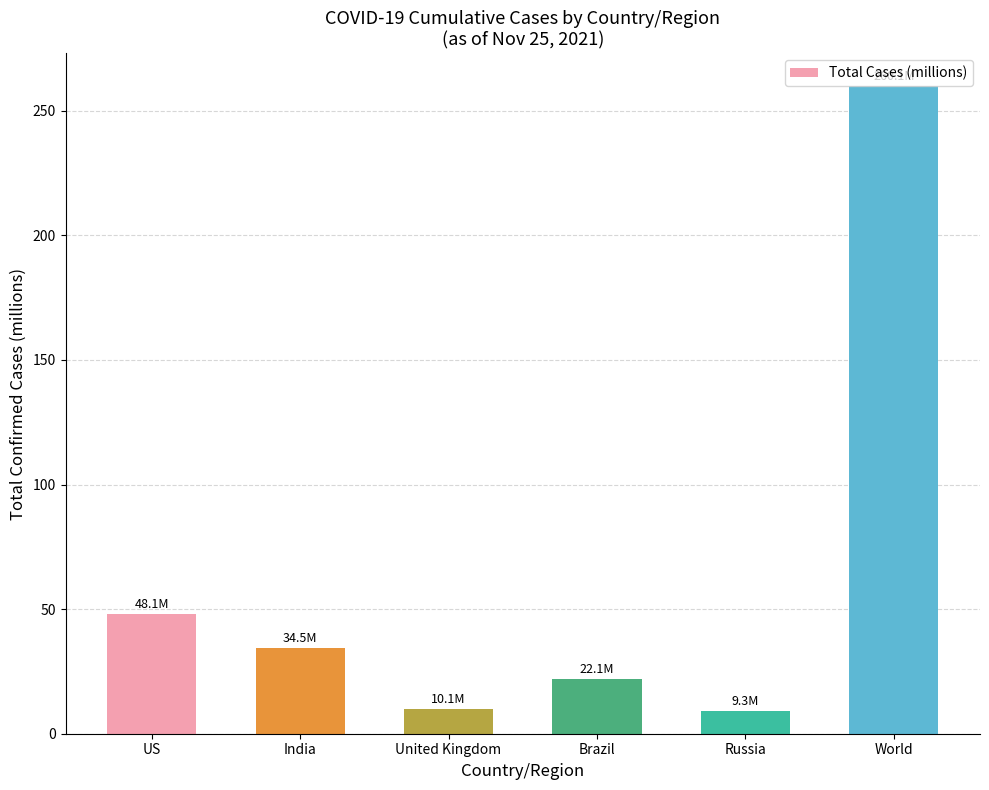

Where is the data nearest to the value 134?

US